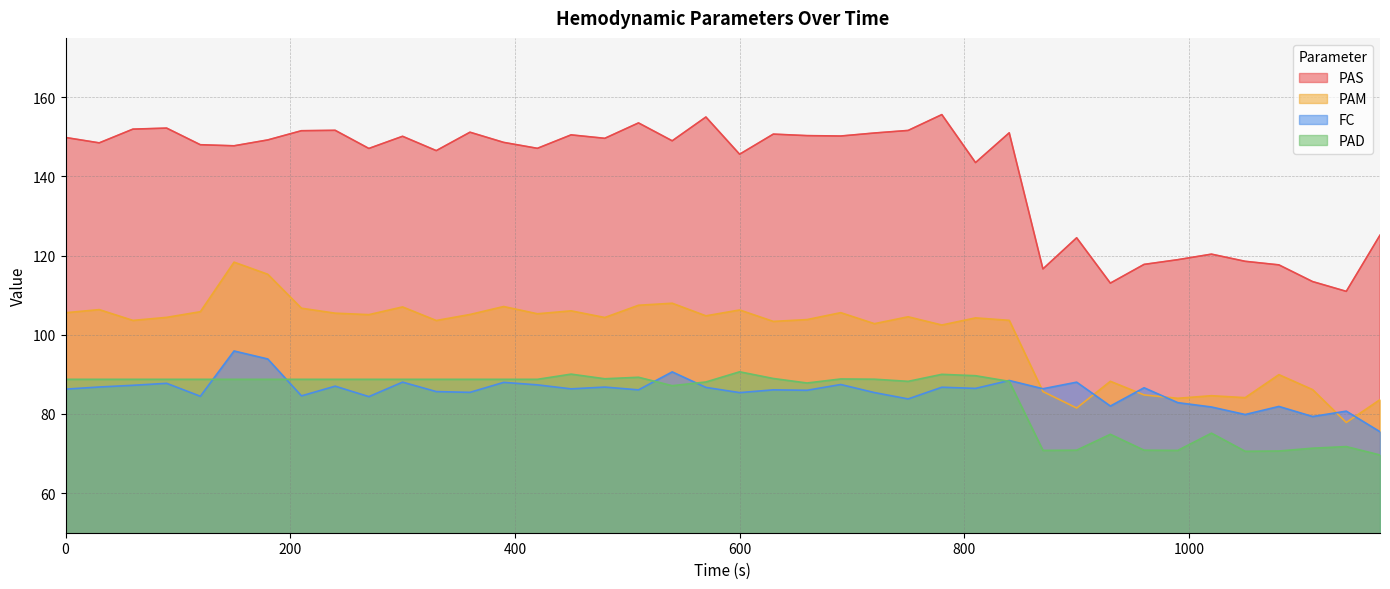

How many data points does each series have?

40